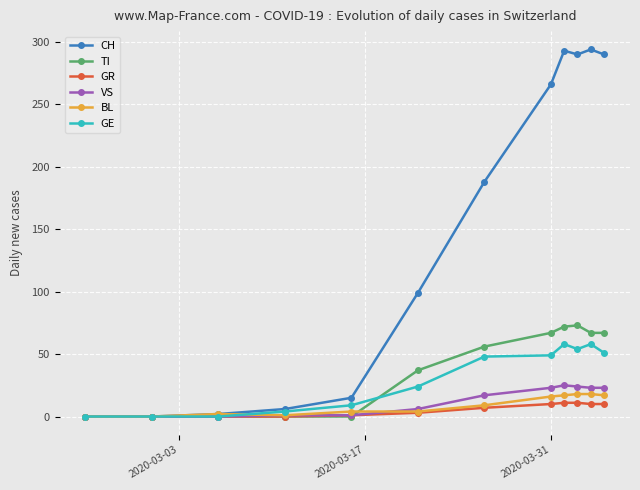

True or false: CH has more than 0 interior local peaks.

True